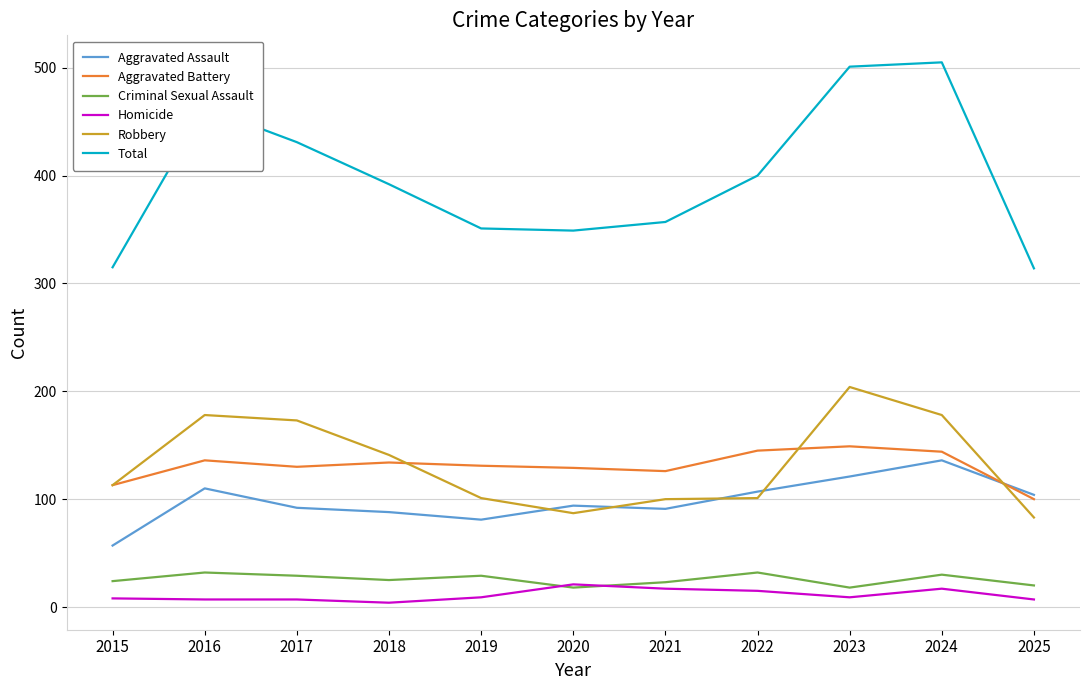

What is the maximum value shown in the chart?

505